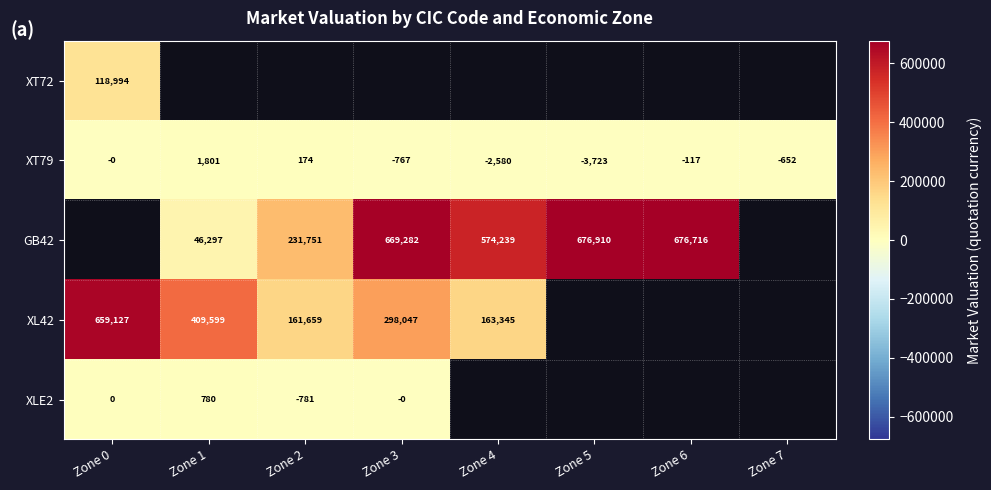

Rank the categories by XT79 value from highest to lowest.

Zone 1, Zone 2, Zone 0, Zone 6, Zone 7, Zone 3, Zone 4, Zone 5